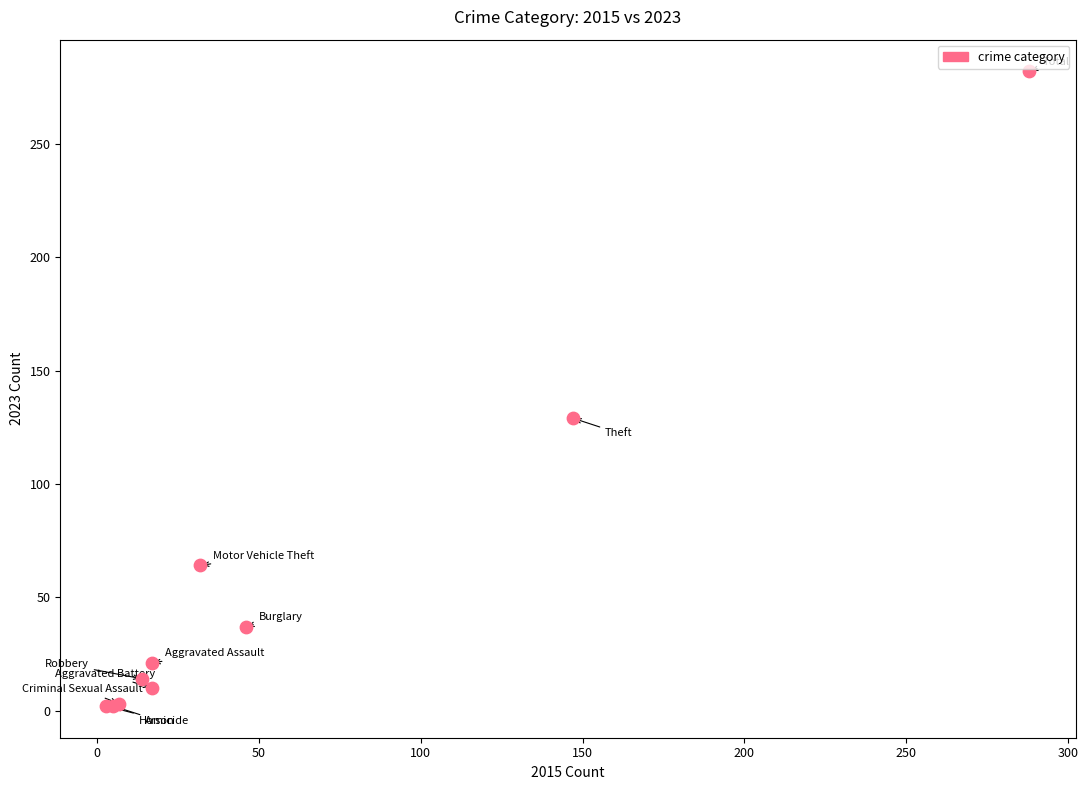

What Y value in the scatter plot is closest to 142?

129